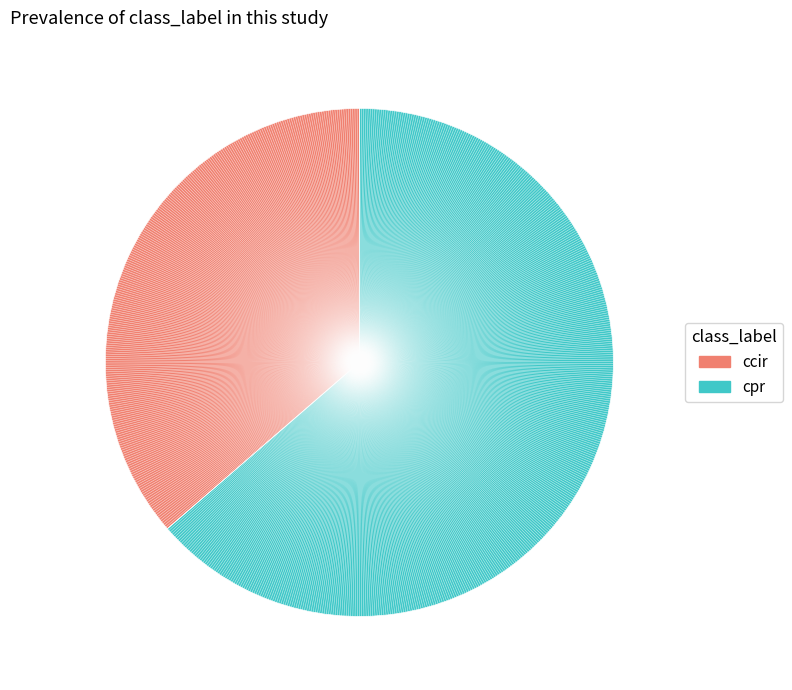

Is there a majority slice in this chart?

Yes